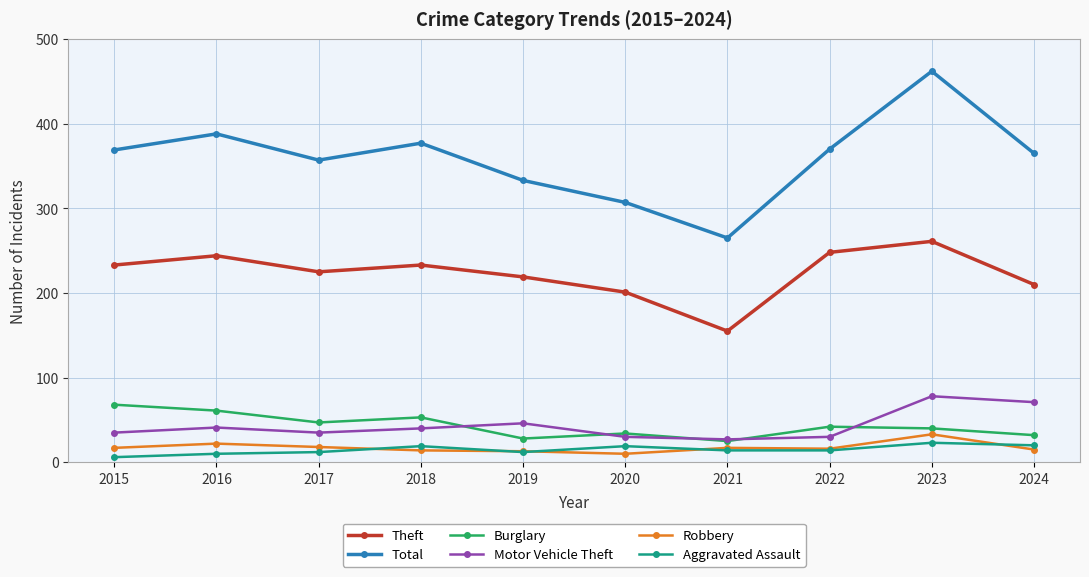

Which series has the largest range (max minus min)?

Total